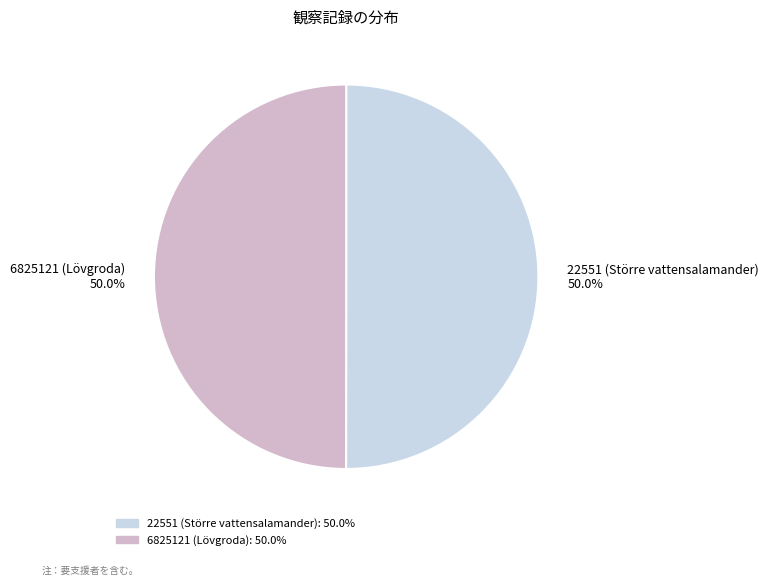

Is it true that 6825121 (Lövgroda) is 39% of the pie?

False